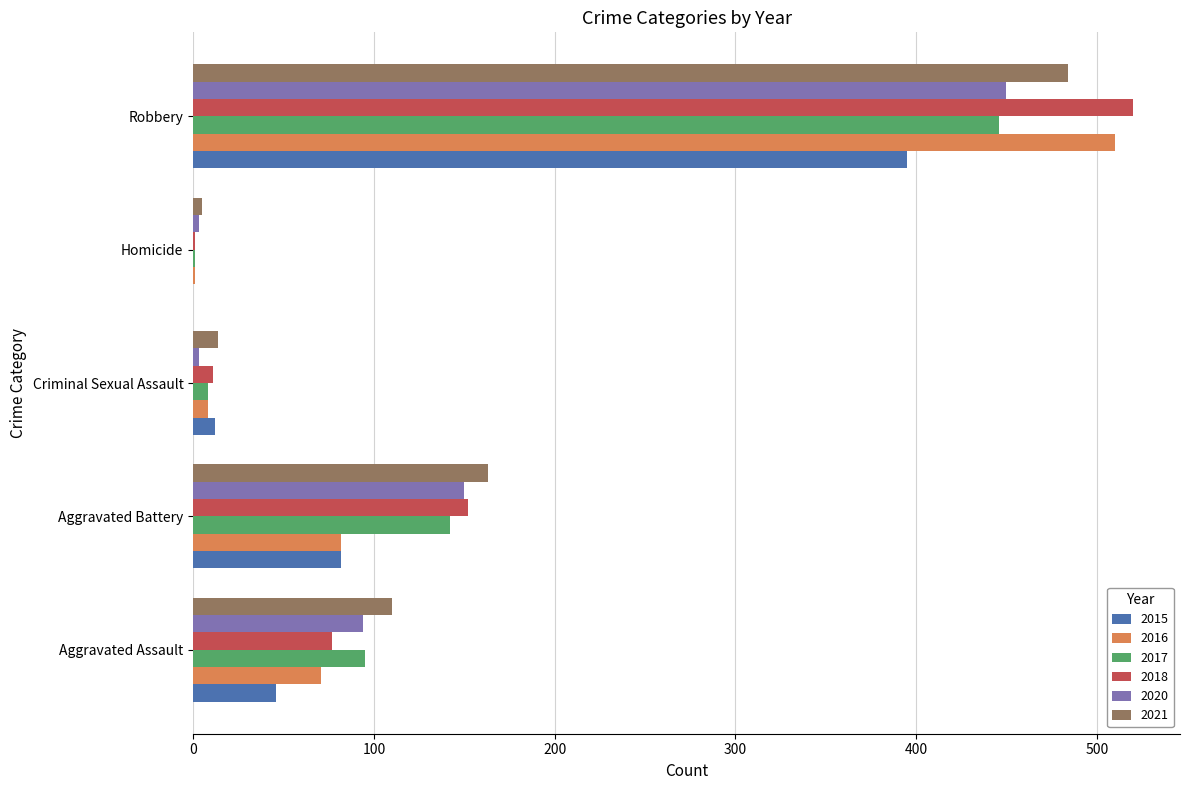

Is the value of 2017 at Criminal Sexual Assault greater than the value of 2018 at Aggravated Assault?

No